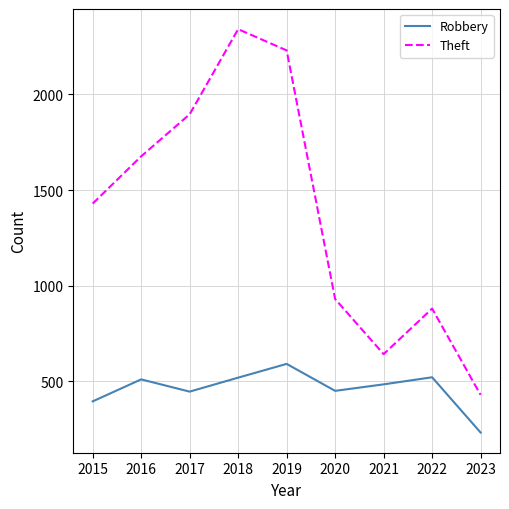

True or false: Robbery and Theft cross at least once.

False